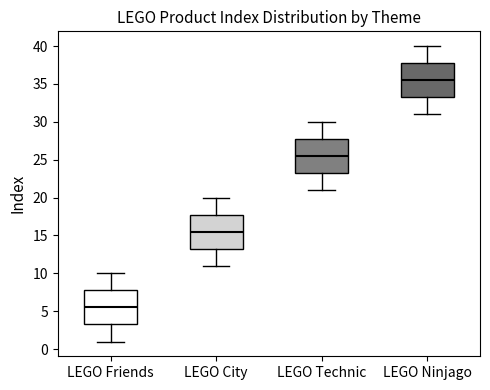

Which box has the lowest median line?

LEGO Friends